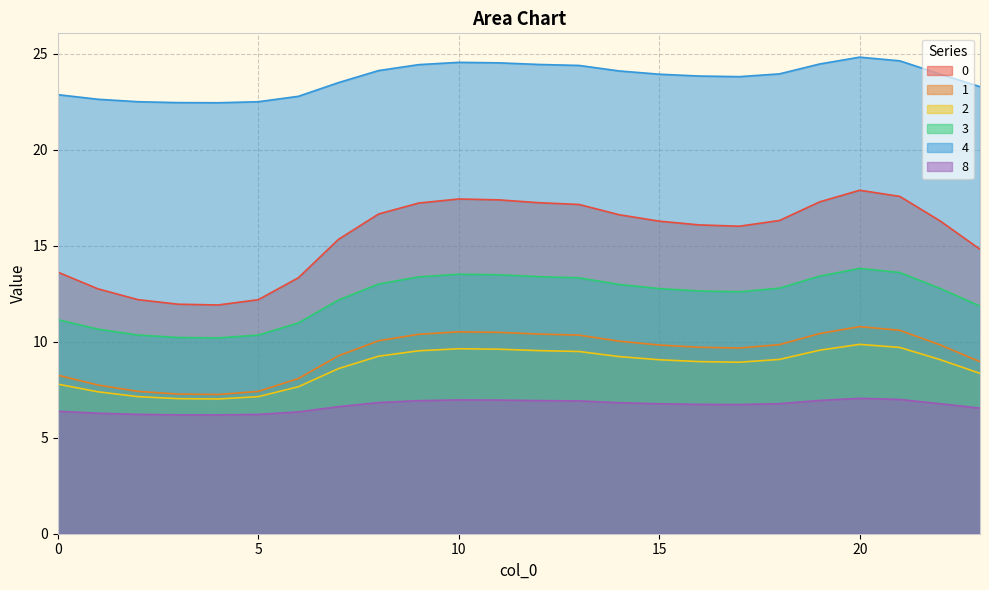

What is the maximum value shown in the chart?

24.8